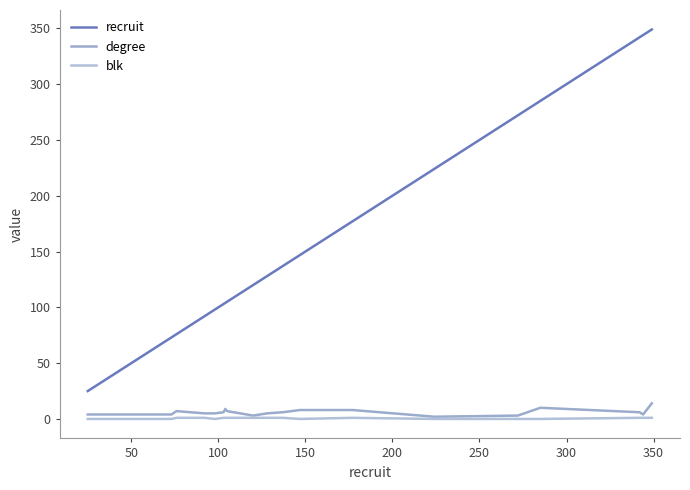

Does the chart have visible grid lines?

No